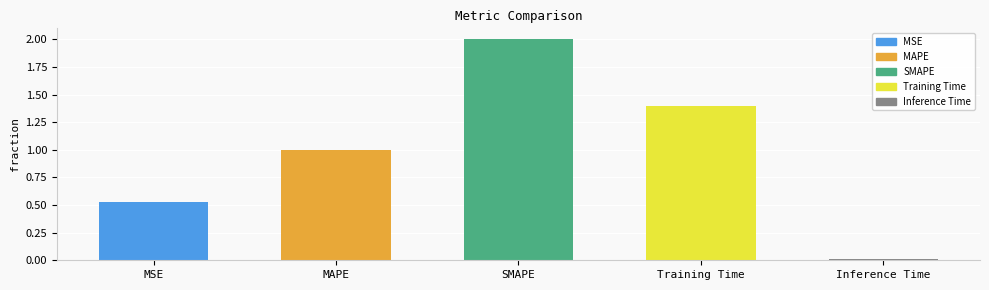

What position from the right is Training Time?

2